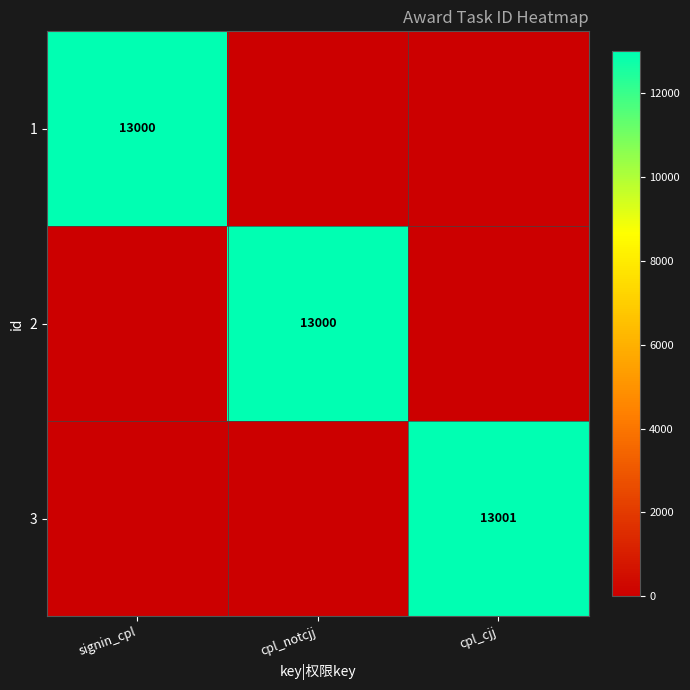

True or false: 1 has a value of 13000 at signin_cpl.

True